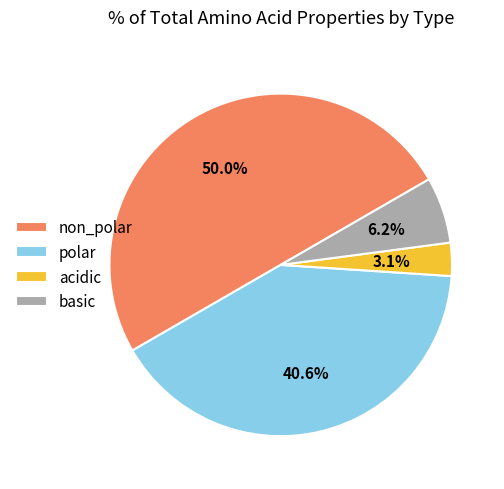

Which slice is the smallest?

acidic